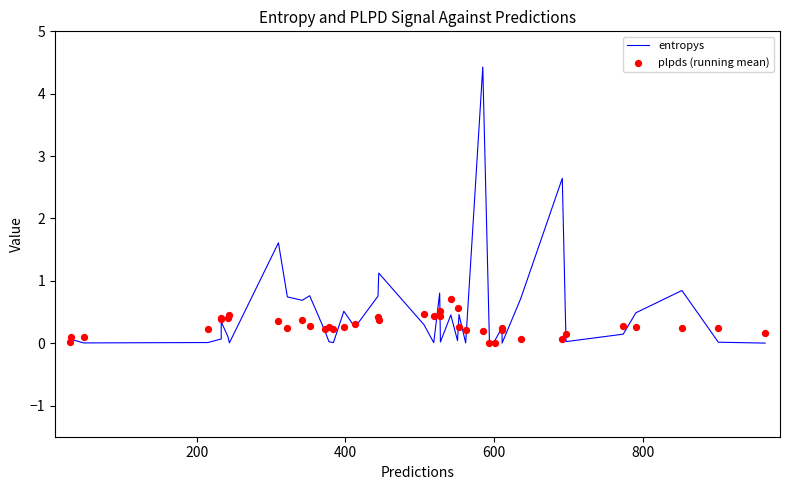

Is the value of entropys at 8 greater than the value of plpds (running mean) at 22?

Yes